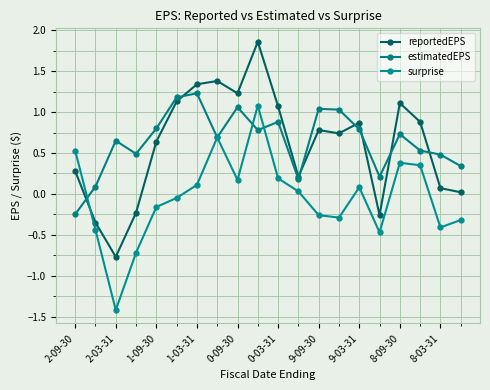

Rank the series by their maximum value, from highest to lowest.

reportedEPS, estimatedEPS, surprise